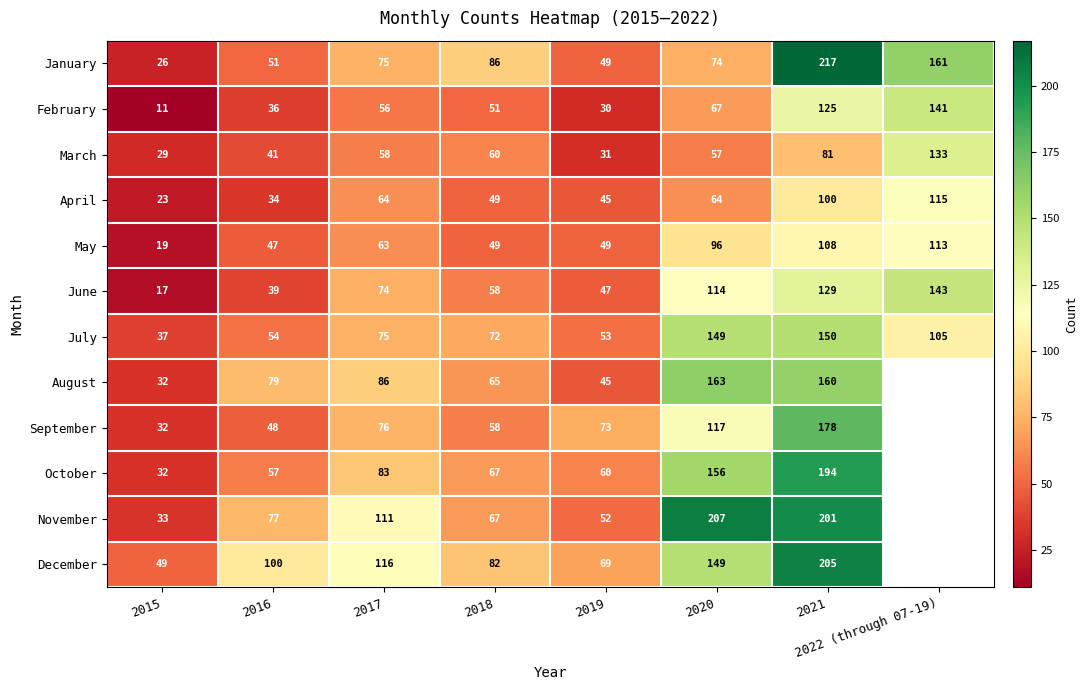

What is the total value across all series at 2018?

764